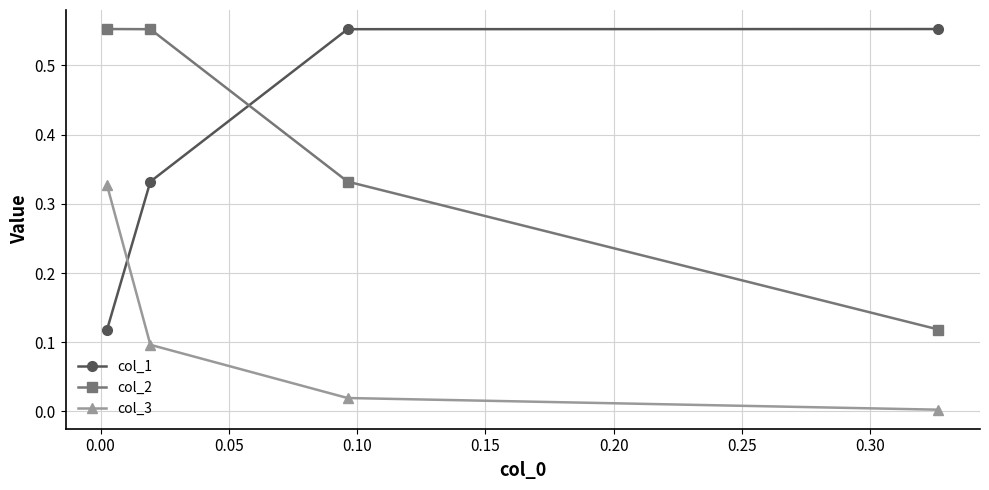

How many times do col_2 and col_1 cross each other?

1